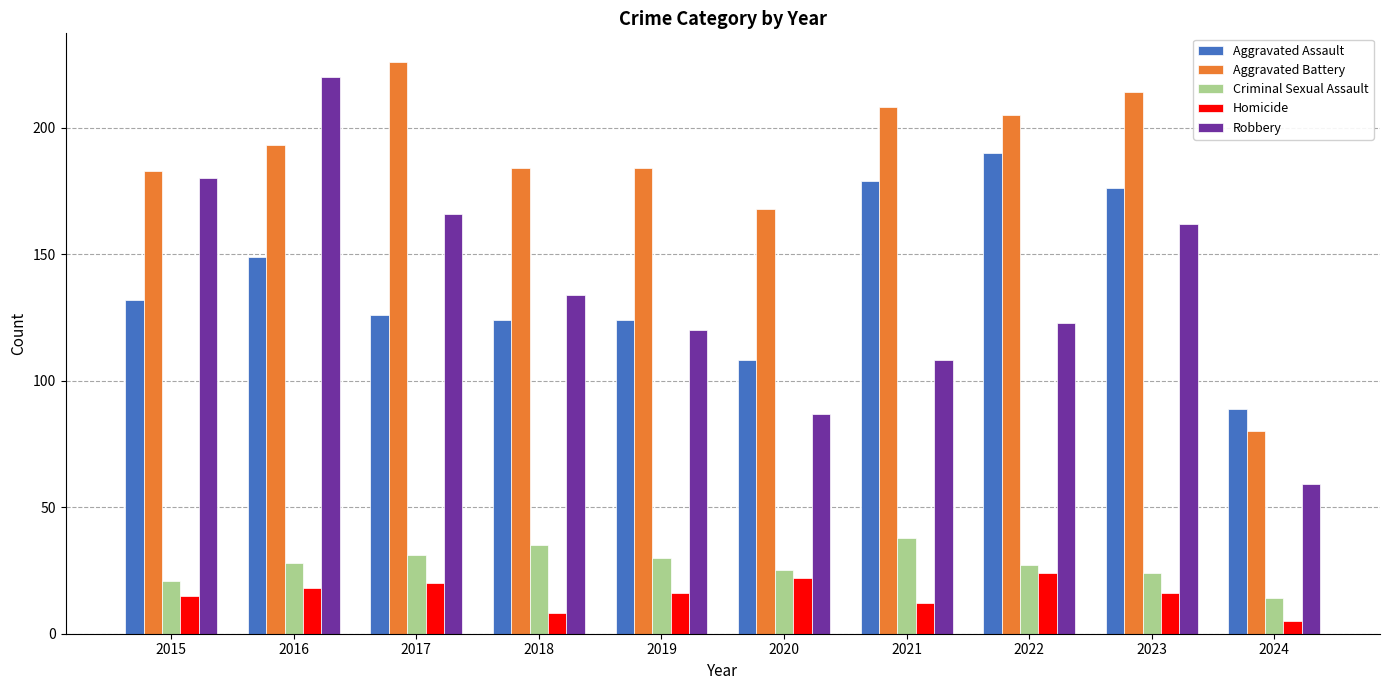

True or false: Aggravated Battery has a value of 226 at 2017.

True